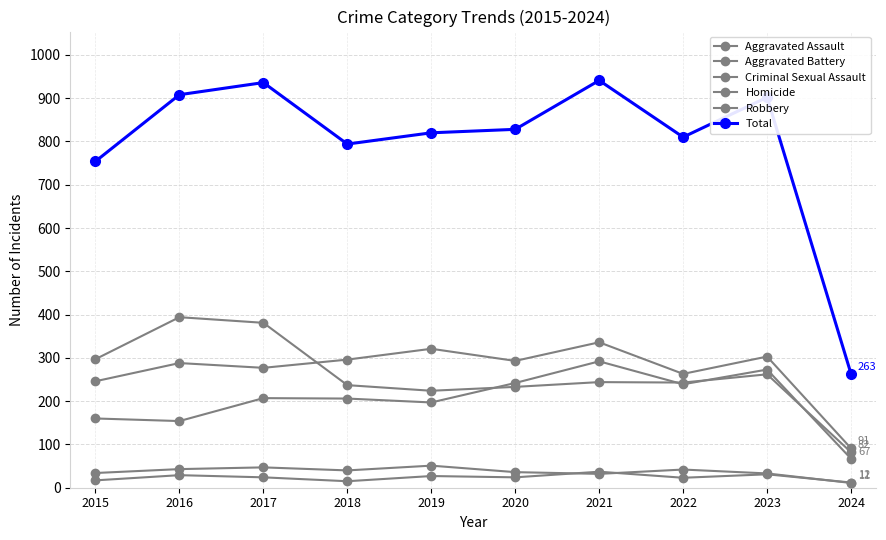

What is the minimum value for Criminal Sexual Assault?

11